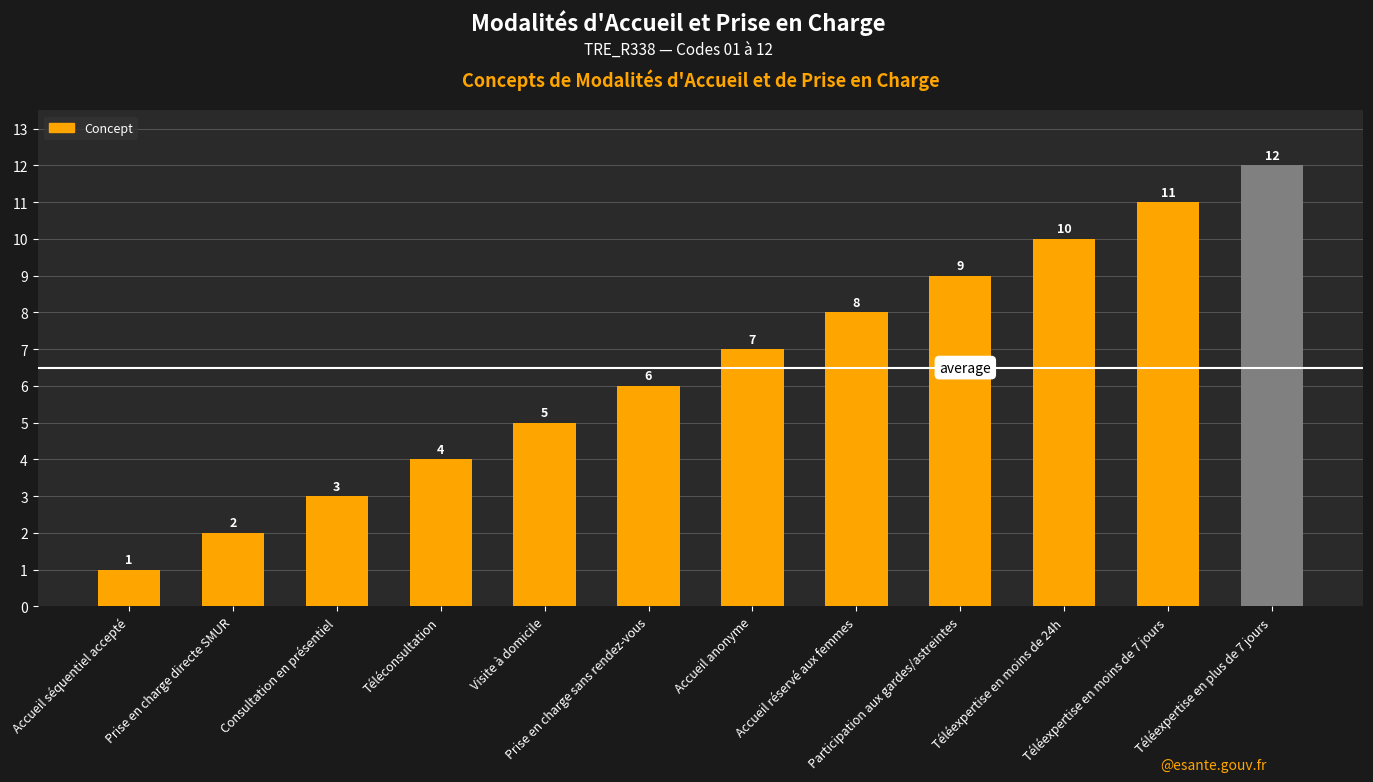

Reading right to left, list all the values displayed in this chart.

Téléexpertise en plus de 7 jours=12	Téléexpertise en moins de 7 jours=11	Téléexpertise en moins de 24h=10	Participation aux gardes/astreintes=9	Accueil réservé aux femmes=8	Accueil anonyme=7	Prise en charge sans rendez-vous=6	Visite à domicile=5	Téléconsultation=4	Consultation en présentiel=3	Prise en charge directe SMUR=2	Accueil séquentiel accepté=1